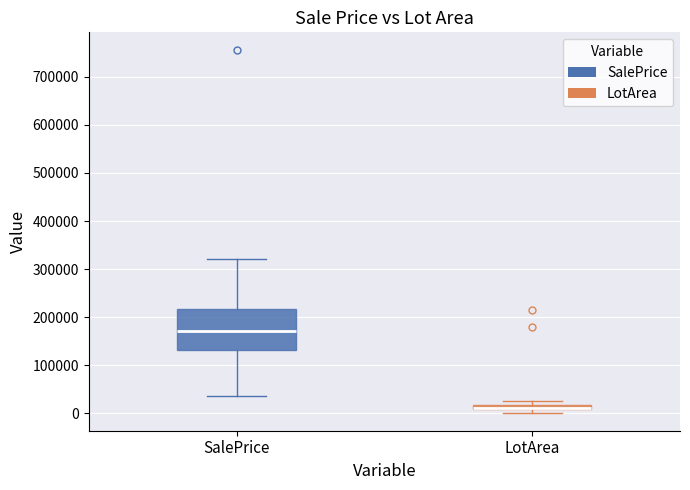

Which box is the tallest, from its lower edge to its upper edge?

SalePrice